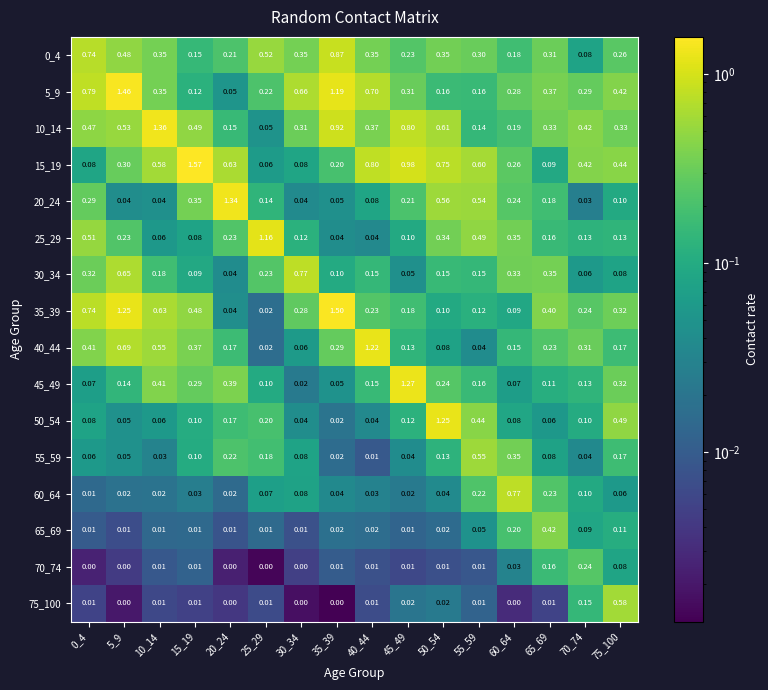

Is the value of 5_9 at 20_24 greater than the value of 70_74 at 70_74?

No